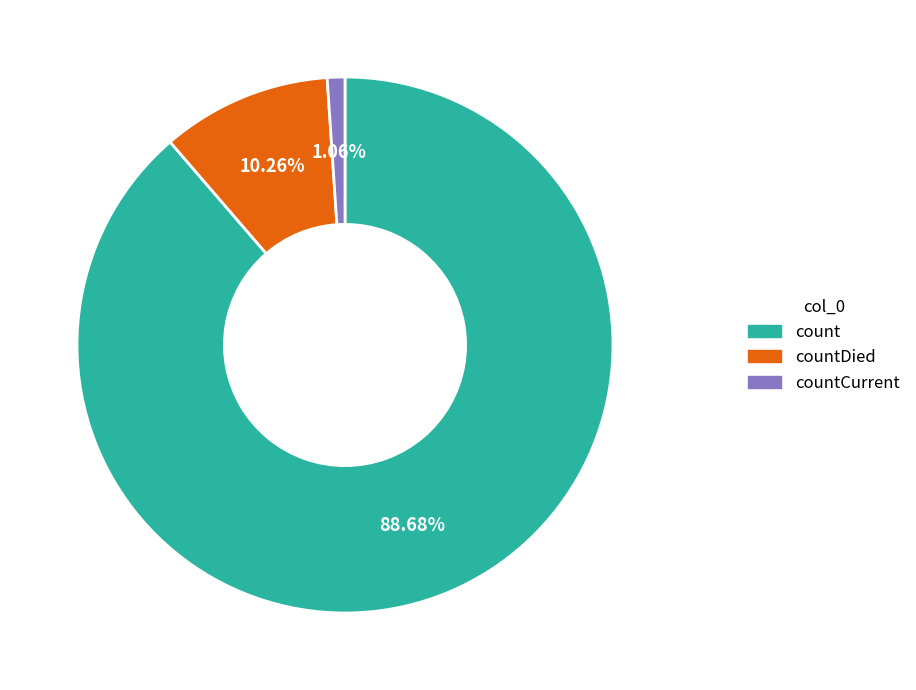

What percentage is the count slice, to the nearest percent?

89%